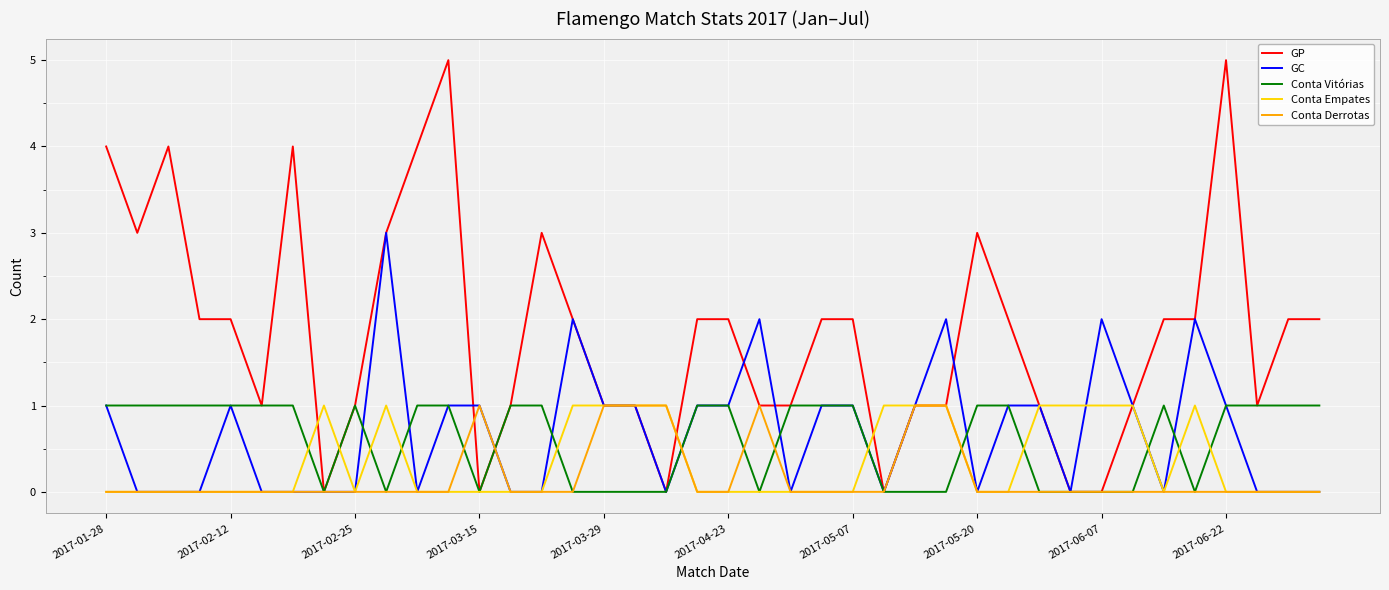

Which series has the widest spread of values?

GP